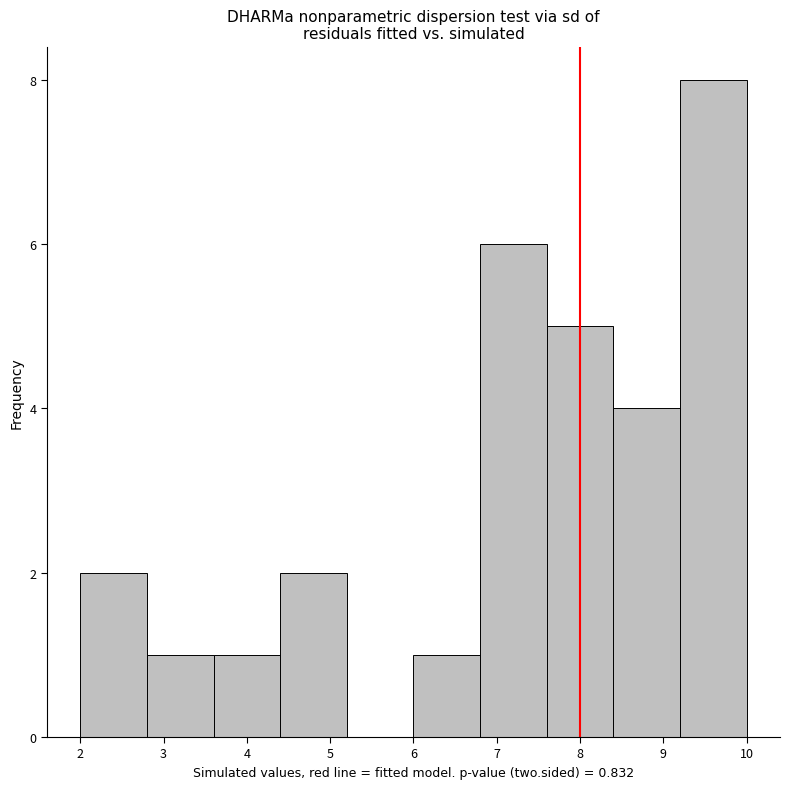

Over which range of the x-axis is the bar tallest?

9.2 to 10.0